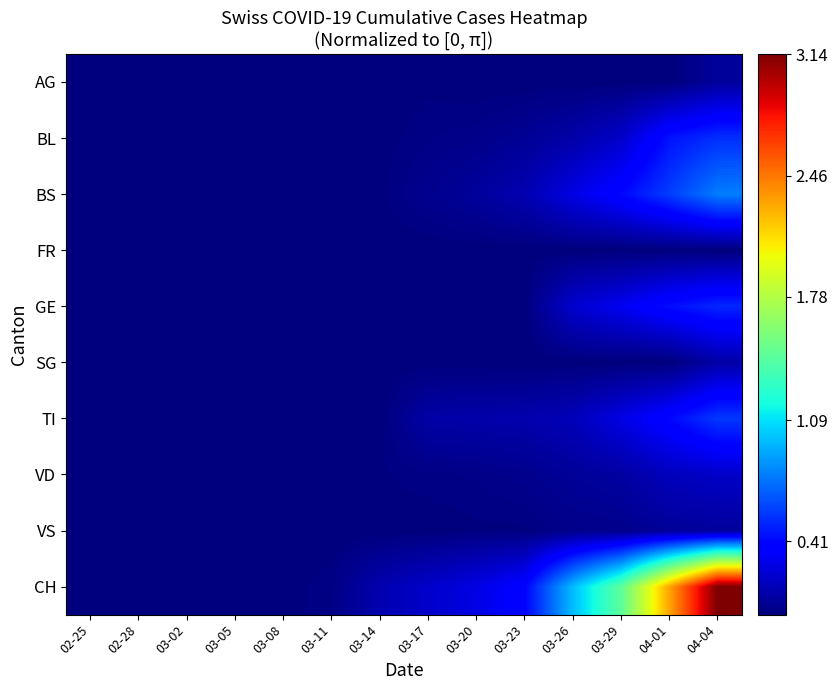

What is the difference between the highest and lowest values at 03-14?

0.1